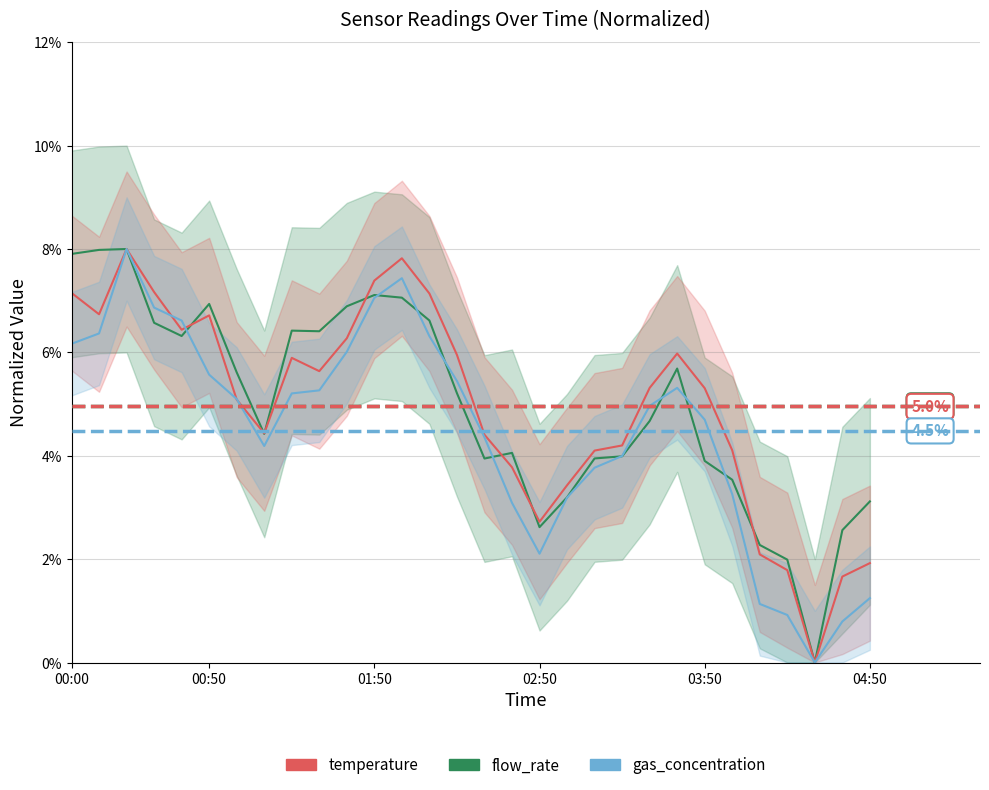

What position from the right is 8?

22